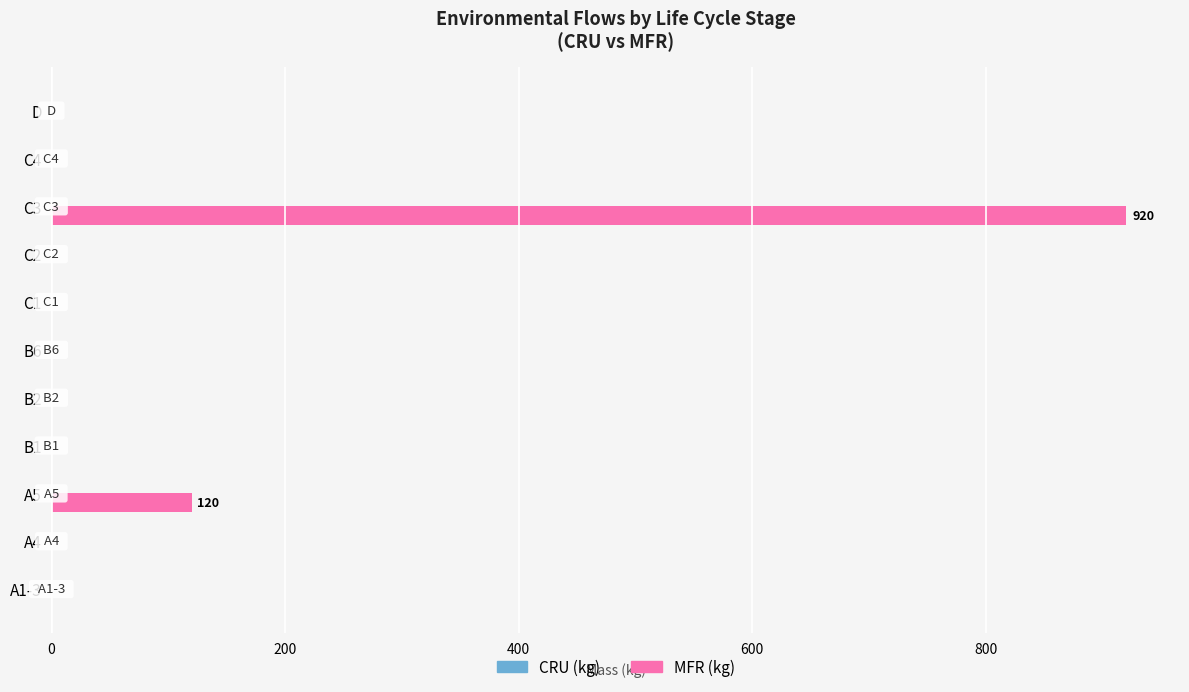

Count the number of data series in this chart.

1